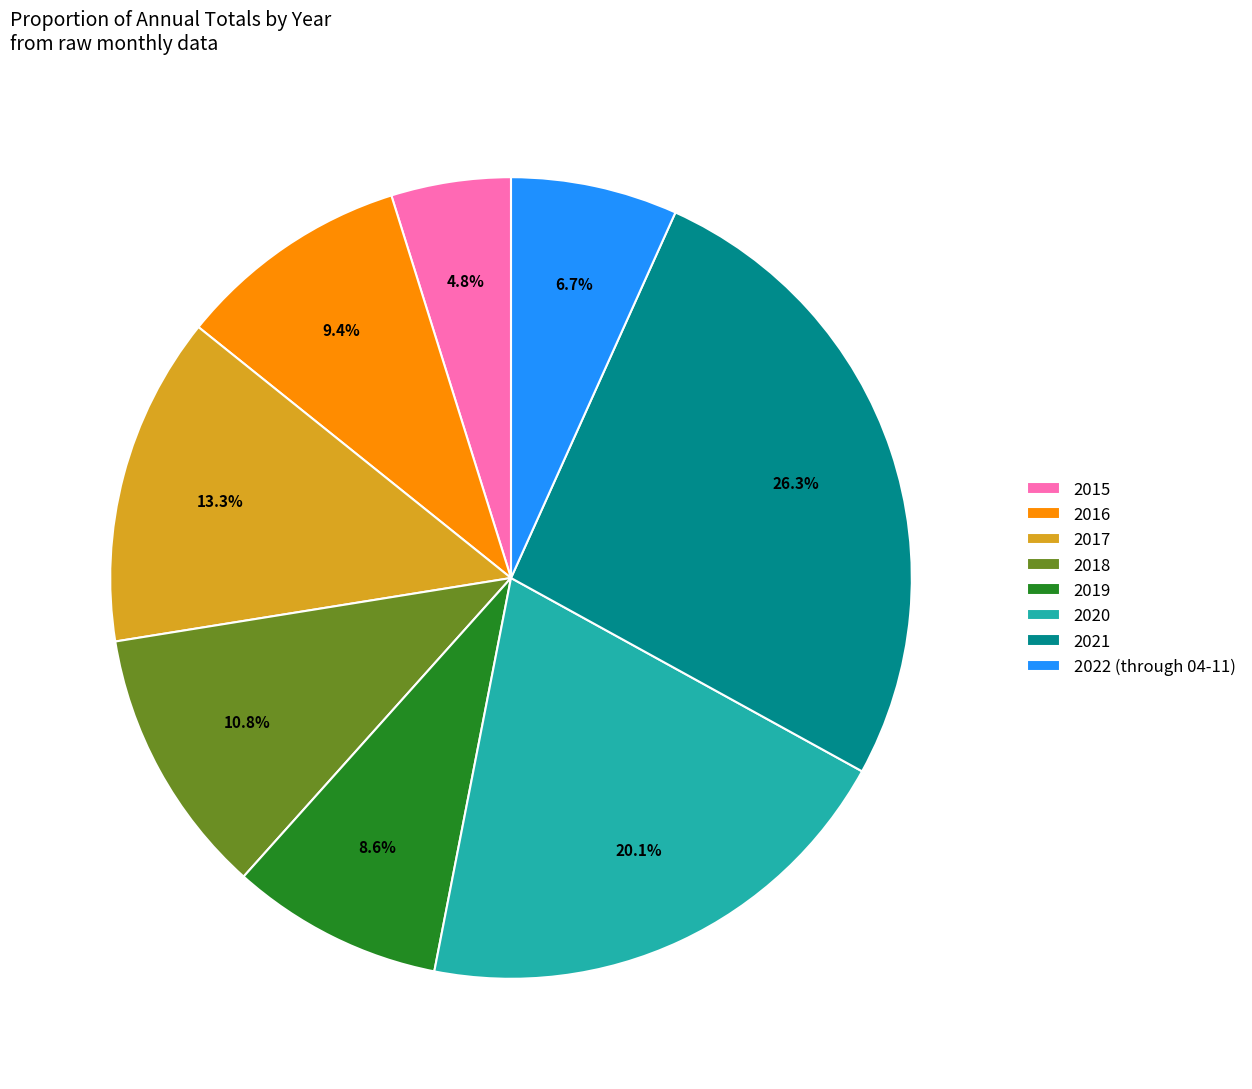

Is the sum of 2022 (through 04-11) and 2021 greater than half?

No